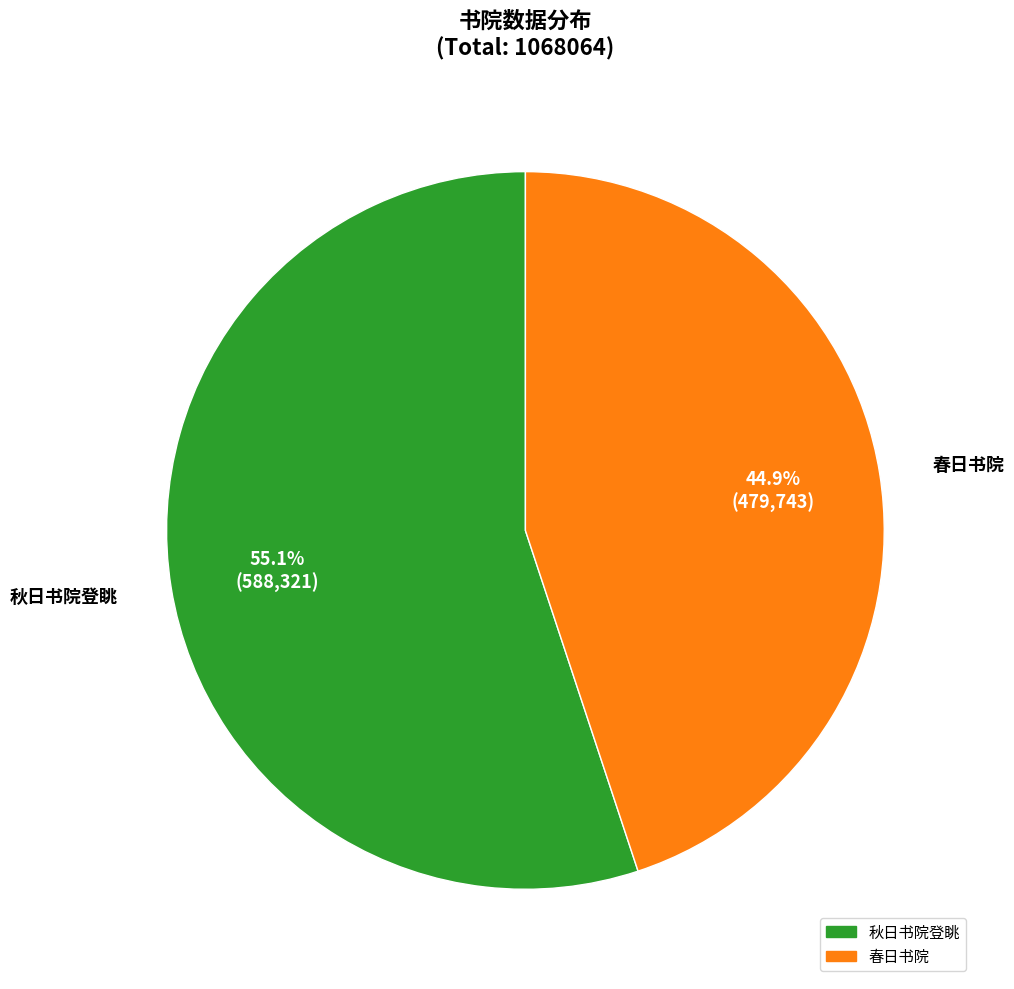

What is the smallest slice in the pie chart?

春日书院